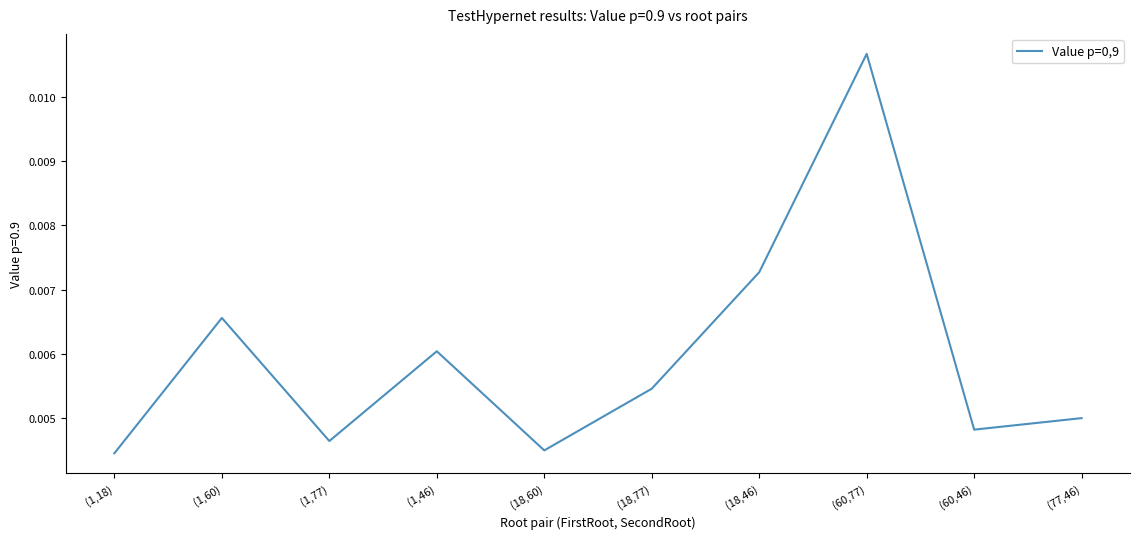

Between (1,77) and (60,77), which is larger?

(60,77)